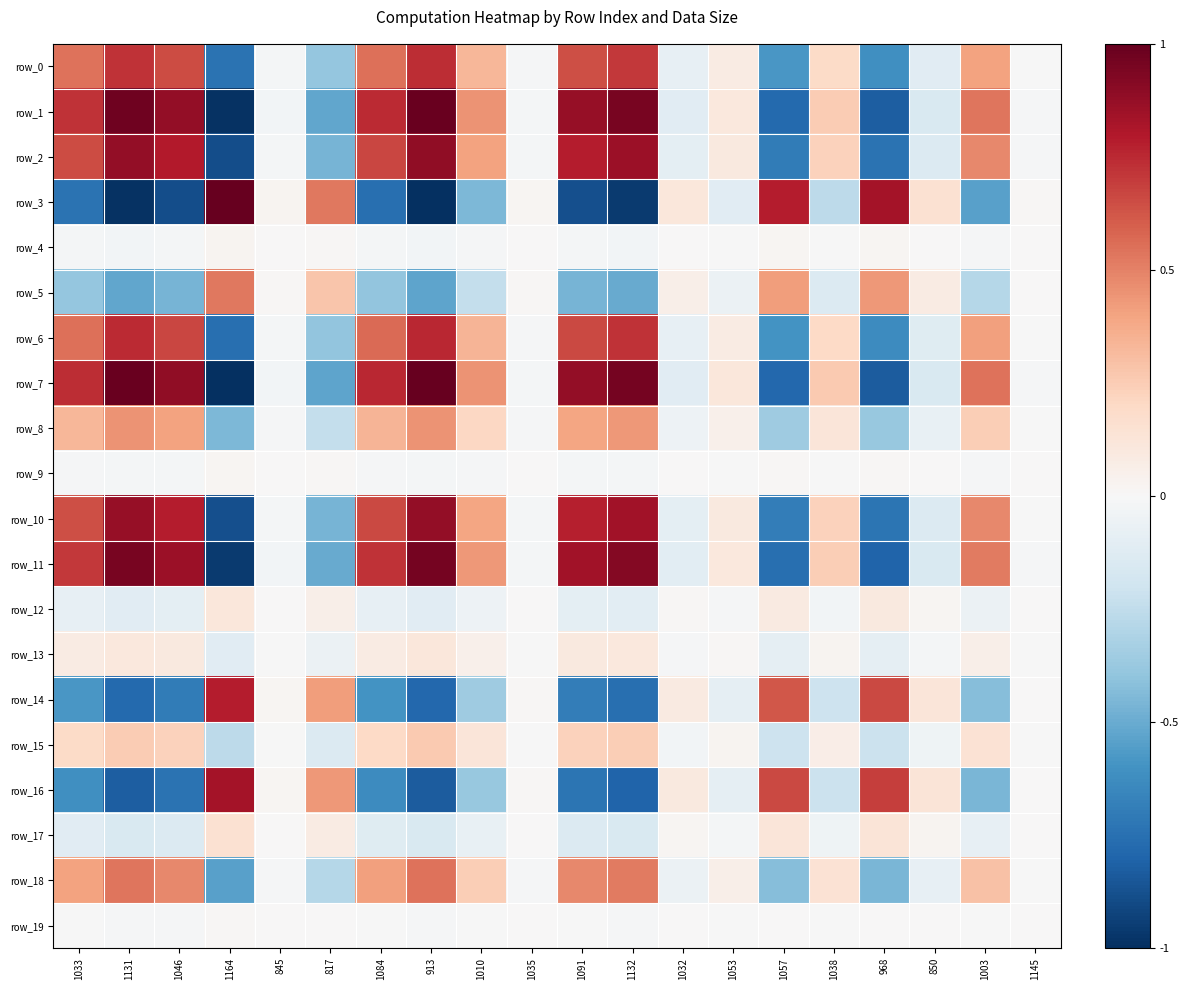

Is the value of row_12 at 1038 greater than the value of row_19 at 845?

No